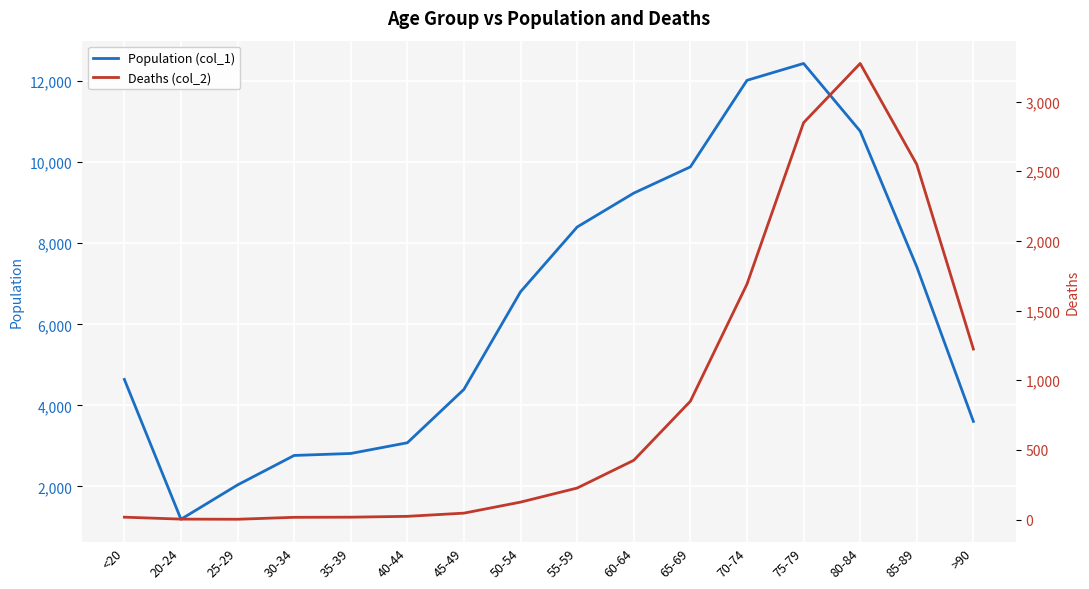

Rank the series at 85-89 from lowest to highest value.

Deaths (col_2), Population (col_1)